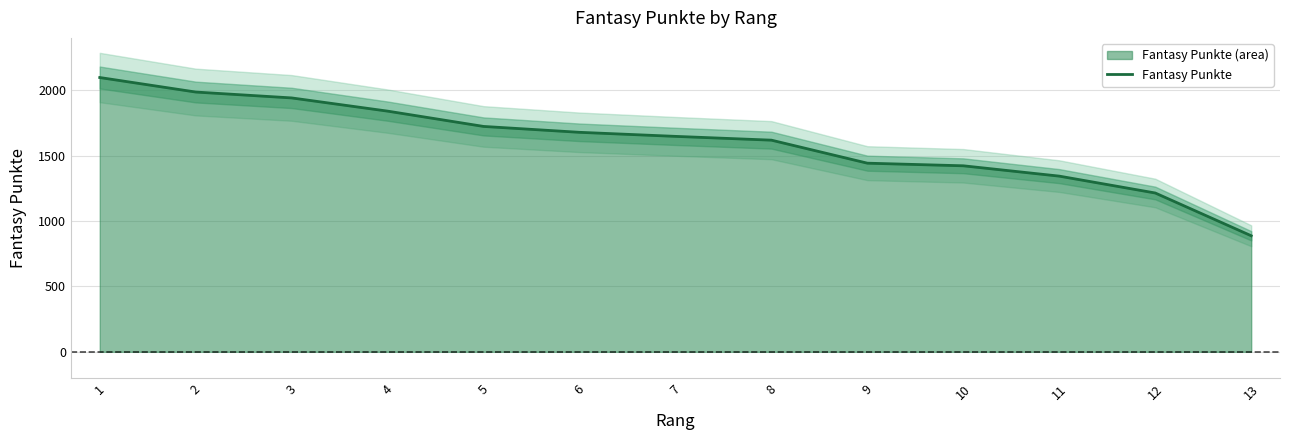

Count the number of data series in this chart.

1